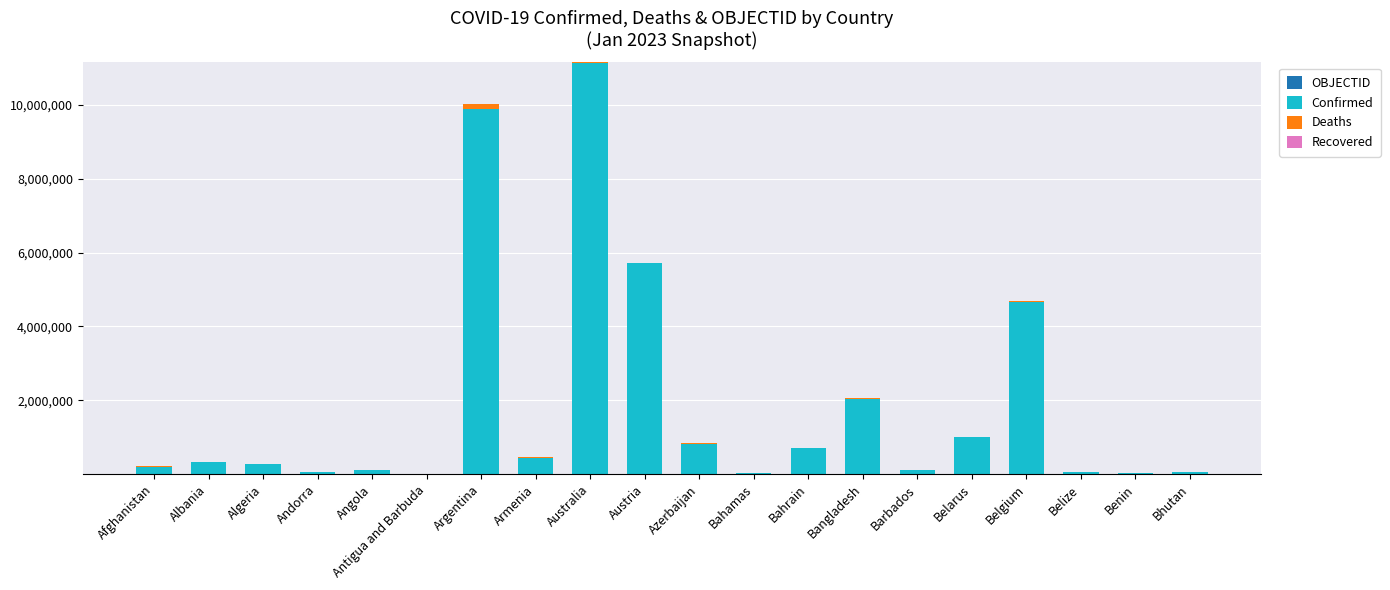

How many data points does each series have?

20